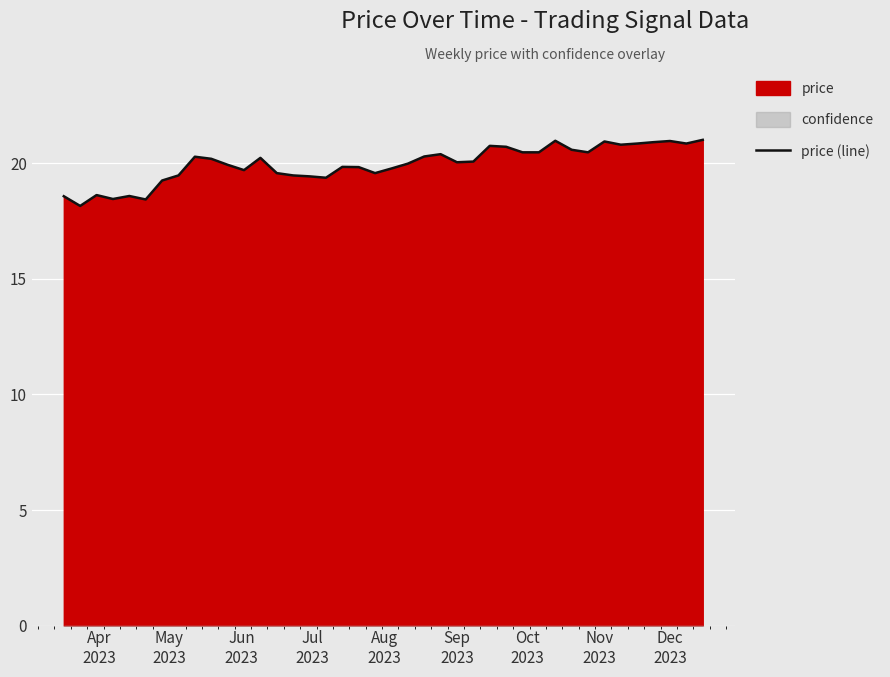

What is the minimum value for price (line)?

18.2